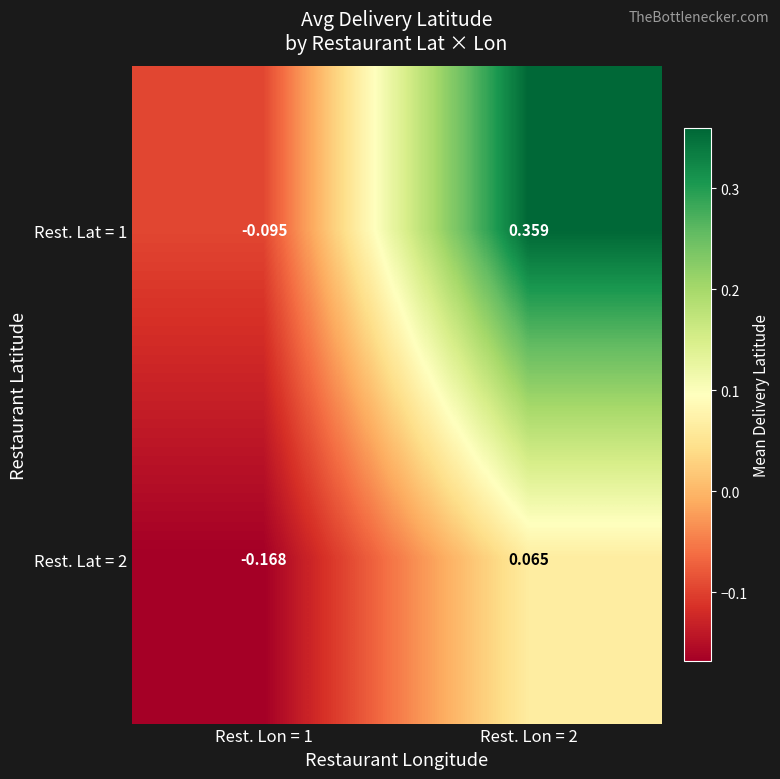

How many positive values does the Rest. Lat = 2 series have?

1